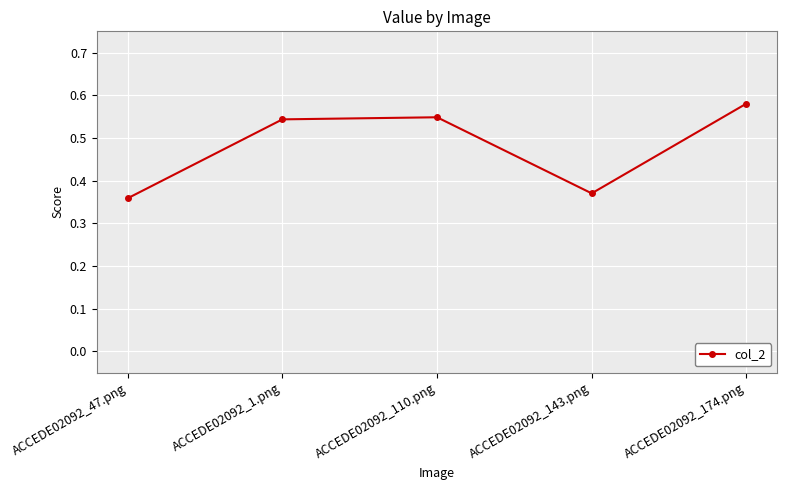

Is it true that the value at ACCEDE02092_174.png is 0.2?

False